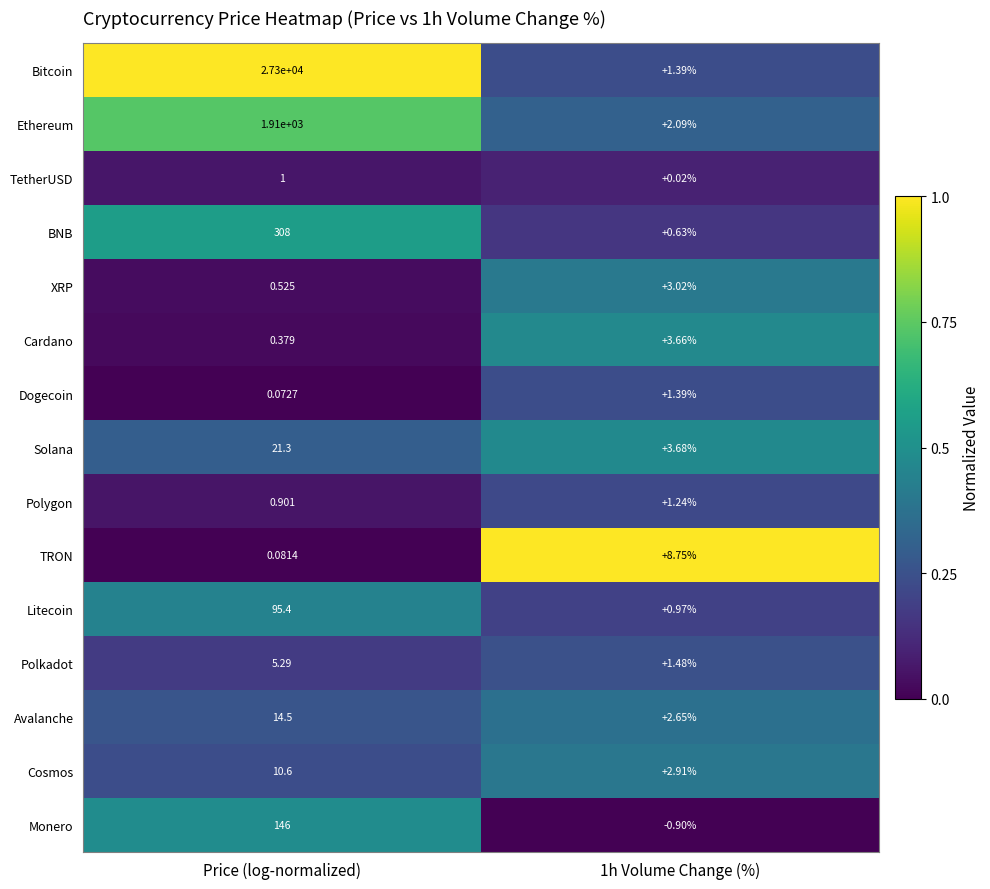

Rank the series at Price (log-normalized) from highest to lowest value.

Bitcoin, Ethereum, BNB, Monero, Litecoin, Solana, Avalanche, Cosmos, Polkadot, TetherUSD, Polygon, XRP, Cardano, TRON, Dogecoin